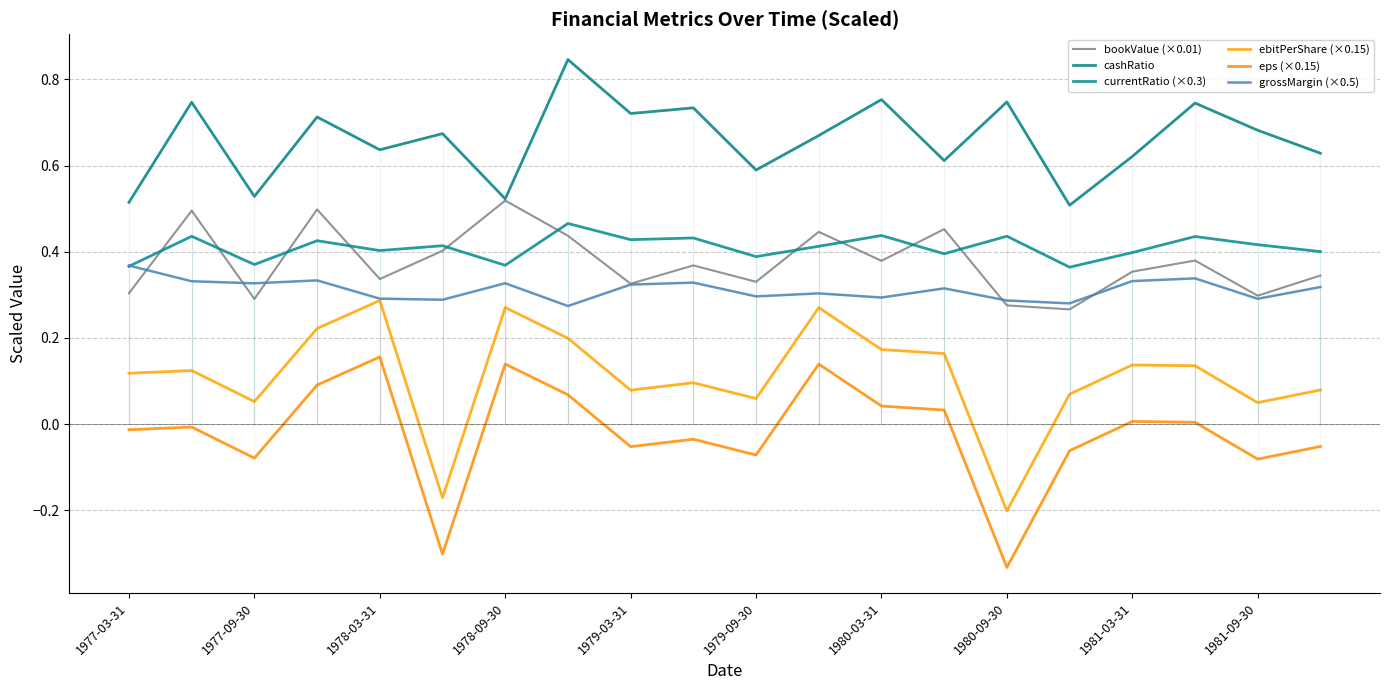

What position from the left is 1977-03-31?

1